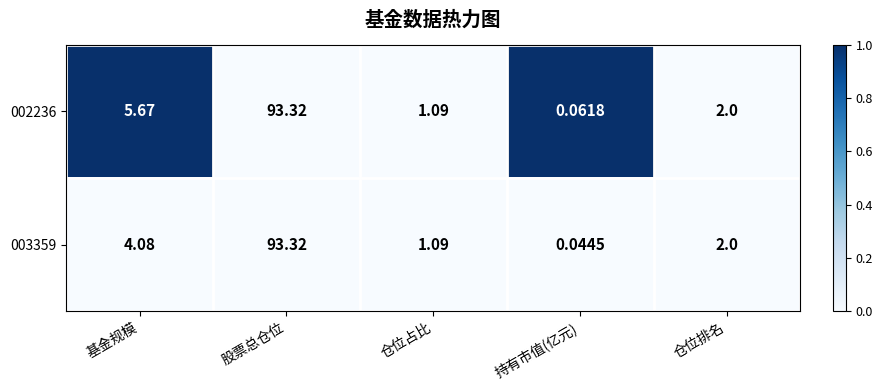

Which series has the largest total across all categories?

002236